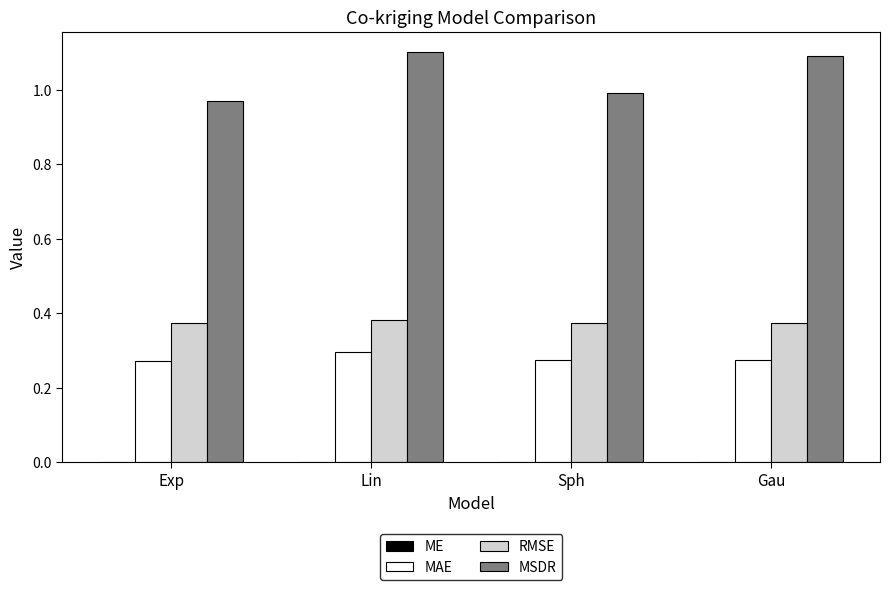

Which series changed the most between Exp and Sph?

MSDR